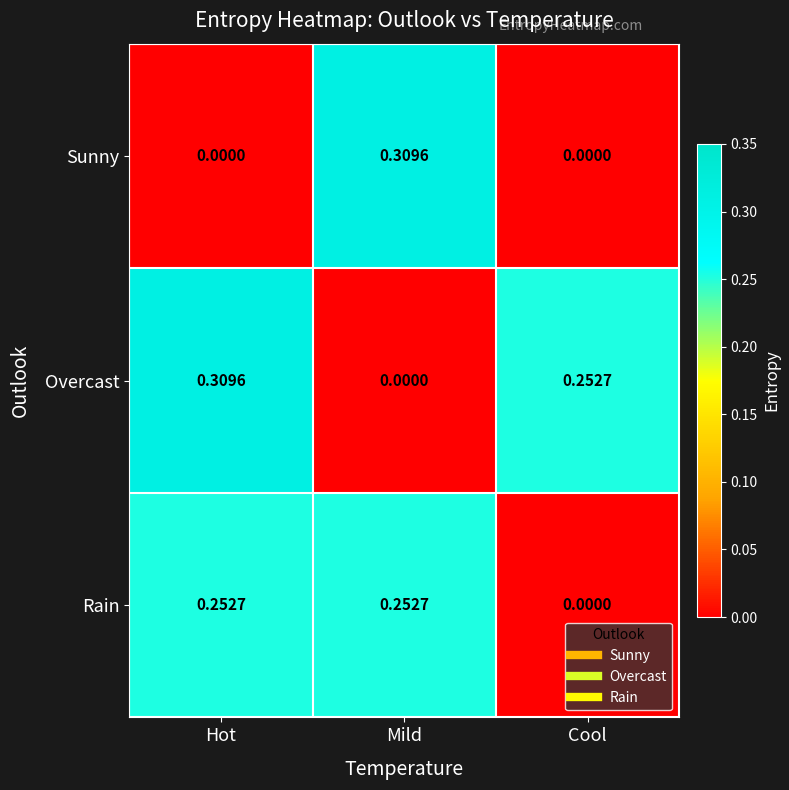

Between Hot and Cool, which series saw the biggest shift?

Rain